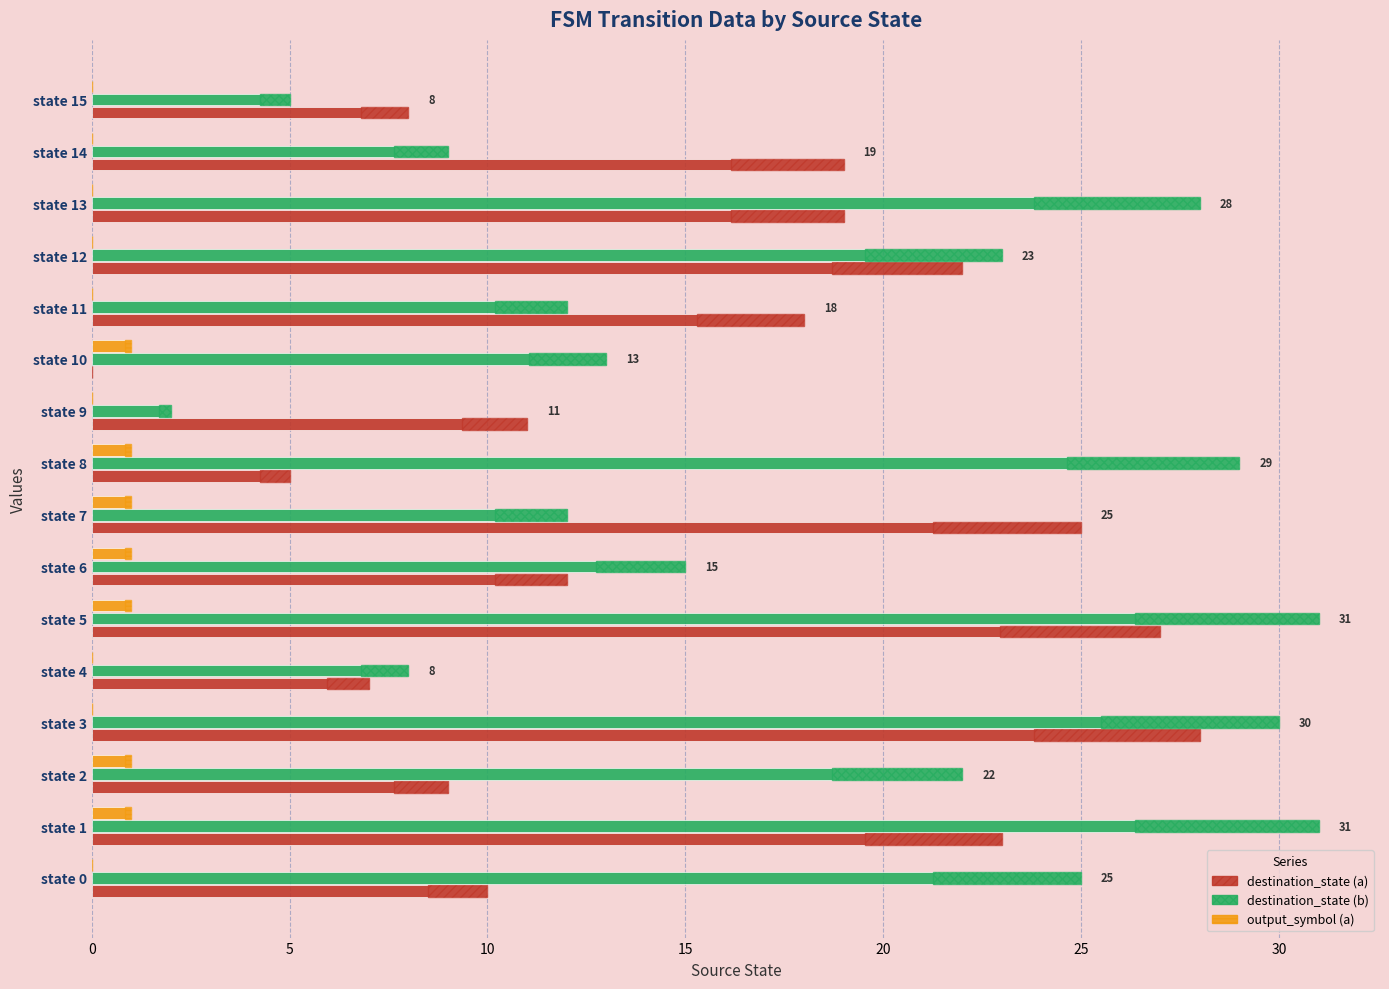

The value of destination_state (b) at 30 is 25. True or false?

False